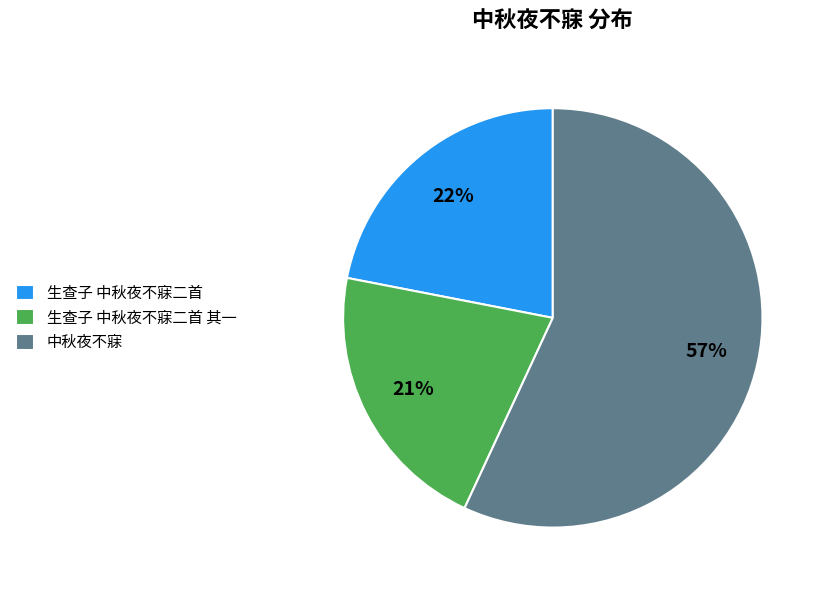

Is it true that 生查子 中秋夜不寐二首 is 22% of the pie?

True